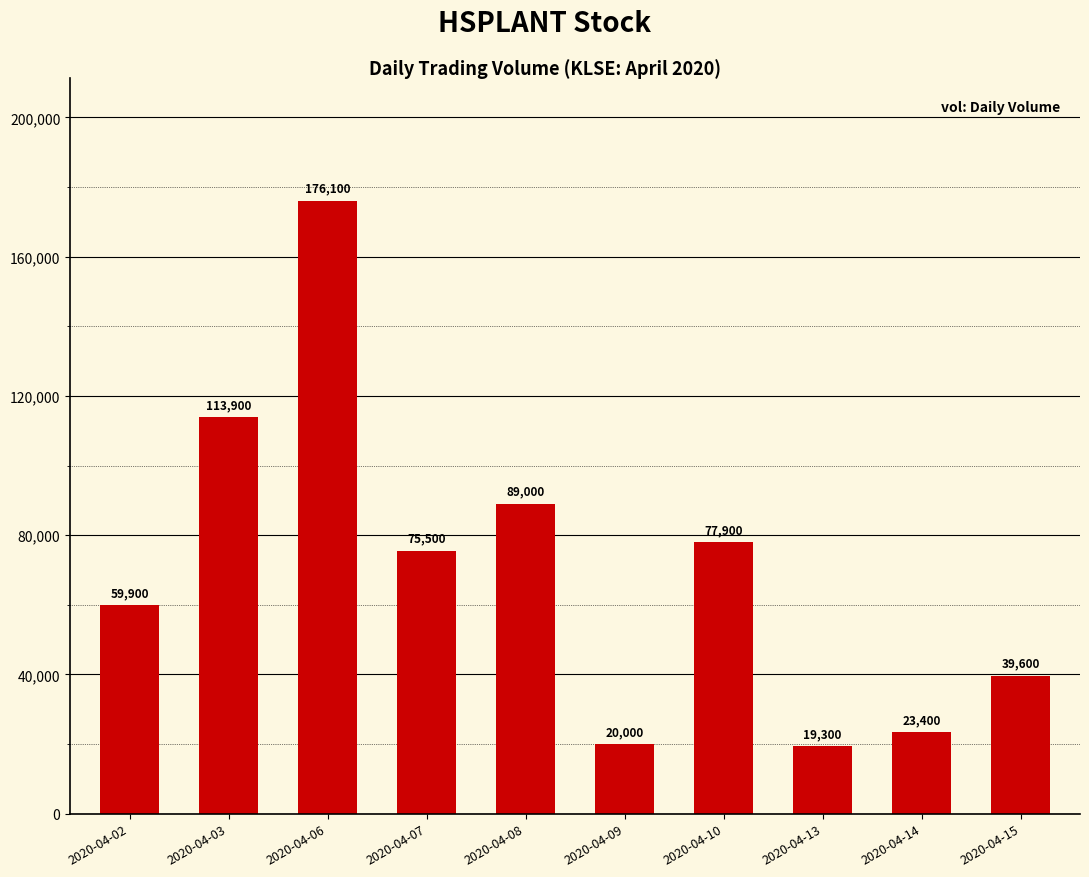

Rank the categories by value from highest to lowest.

2020-04-06, 2020-04-03, 2020-04-08, 2020-04-10, 2020-04-07, 2020-04-02, 2020-04-15, 2020-04-14, 2020-04-09, 2020-04-13